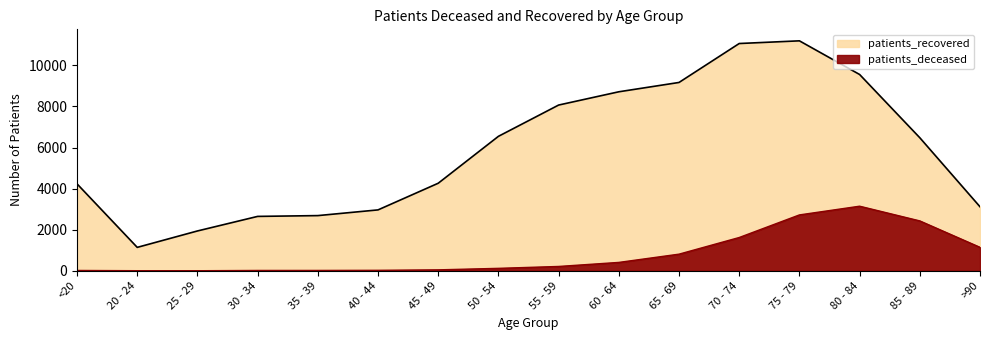

Is it true that patients_deceased equals 23 at 40 - 44?

True